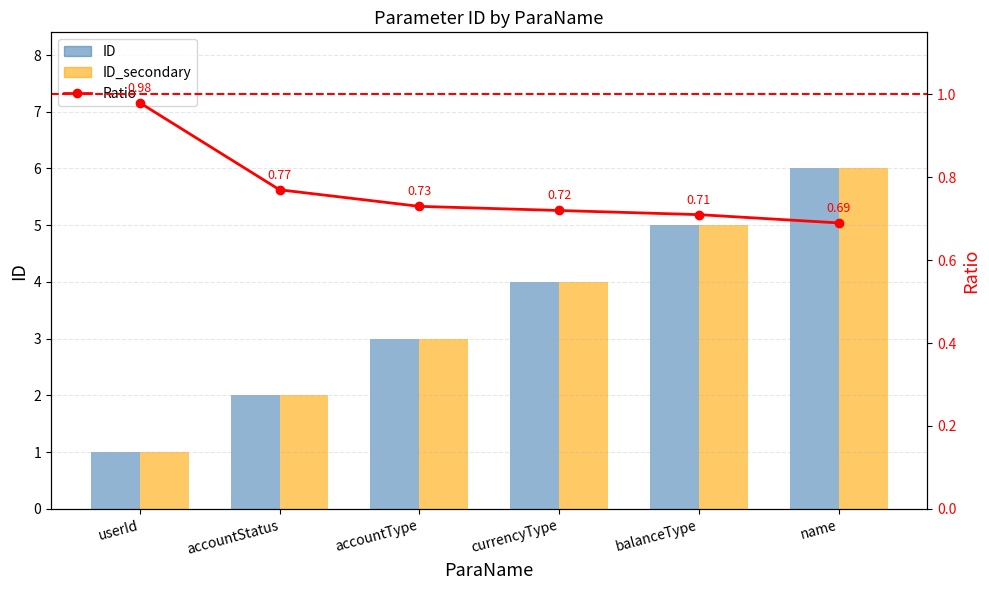

What is the value of the ID bar at the 3rd from the left?

3